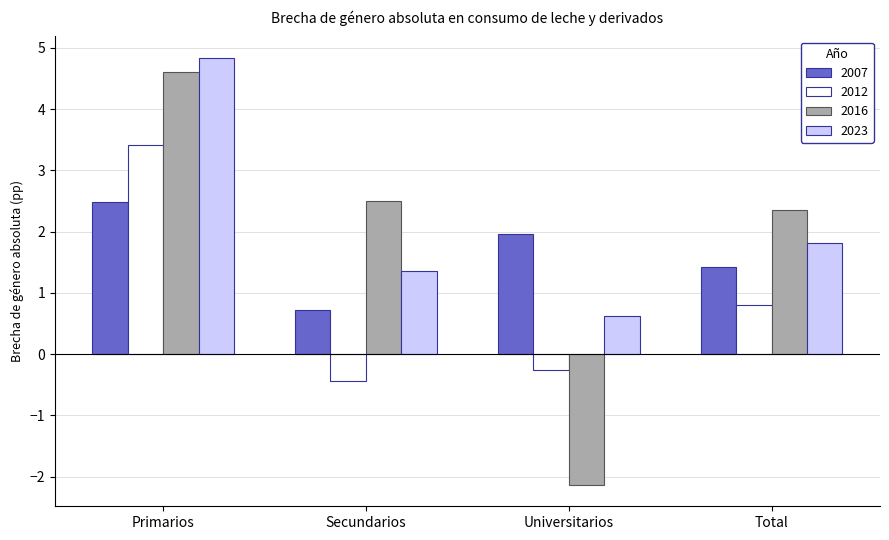

What is the value of the 2012 bar at the 3rd from the left?

-0.3